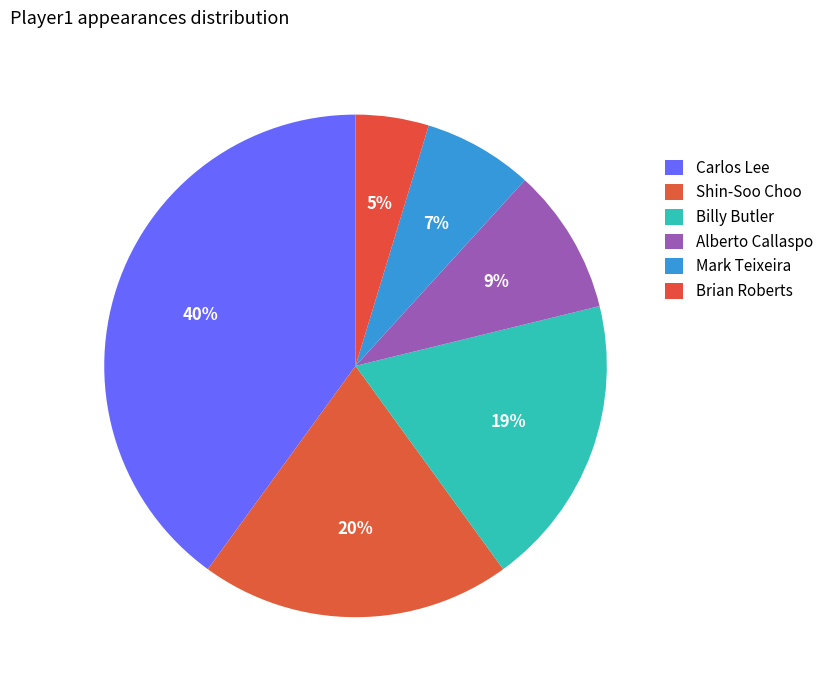

To the nearest percent, what portion does Carlos Lee represent?

40%